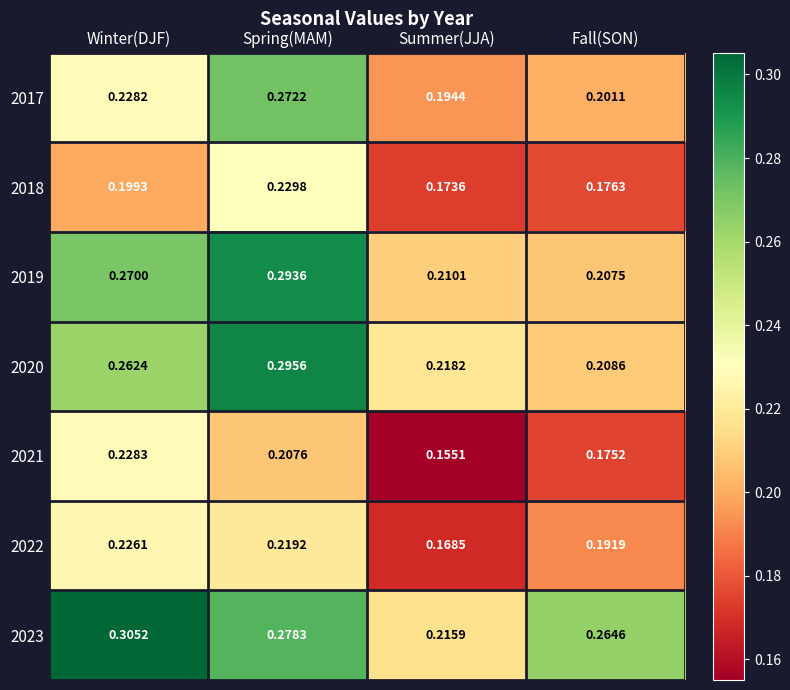

Where is 2022 nearest to the value 0?

Summer(JJA)